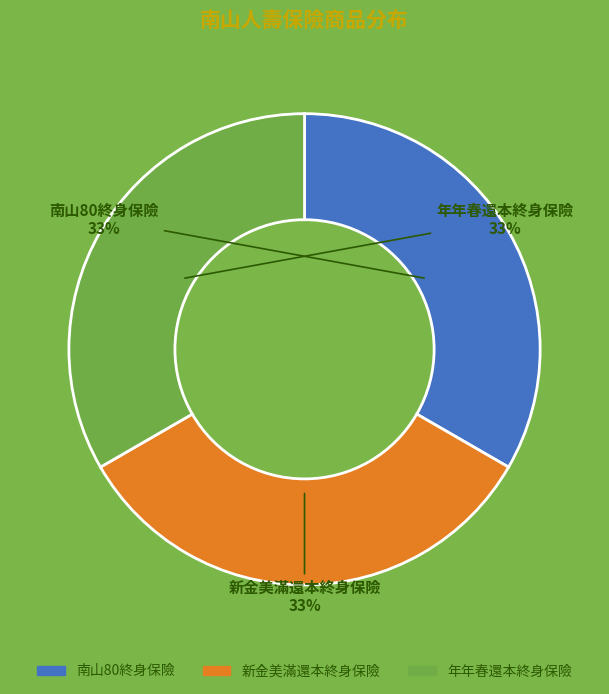

Approximately how many times larger is the value at 新金美滿還本終身保險 compared to 年年春還本終身保險?

1.0